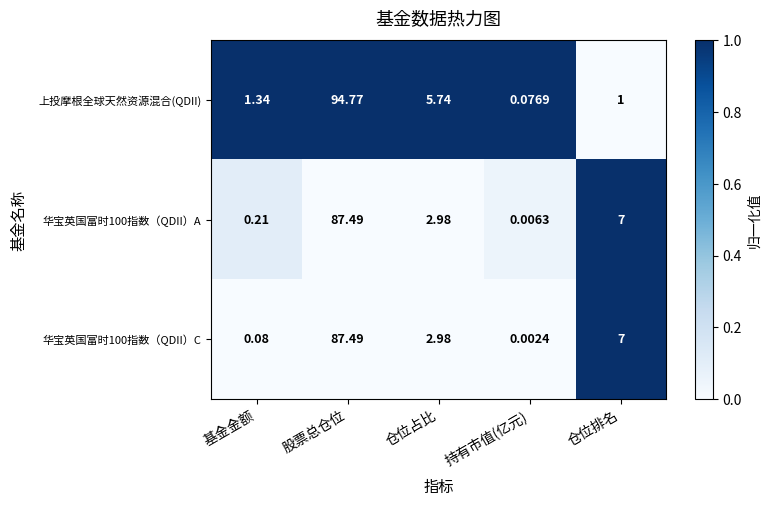

Is the value of 上投摩根全球天然资源混合(QDII) at 仓位排名 greater than the value of 华宝英国富时100指数（QDII）A at 股票总仓位?

No